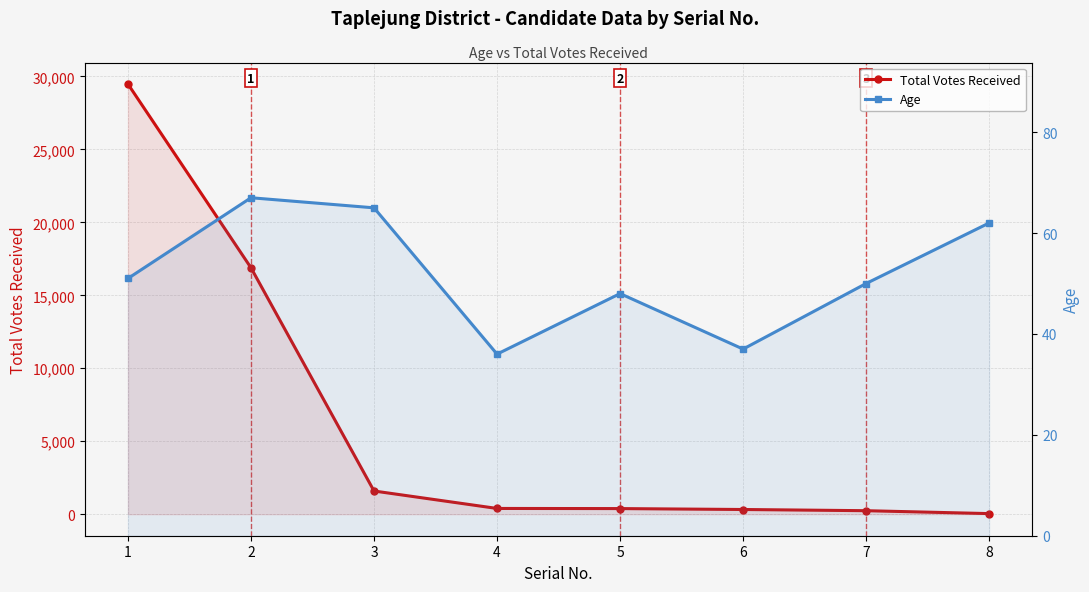

At which label does Total Votes Received reach its peak?

1